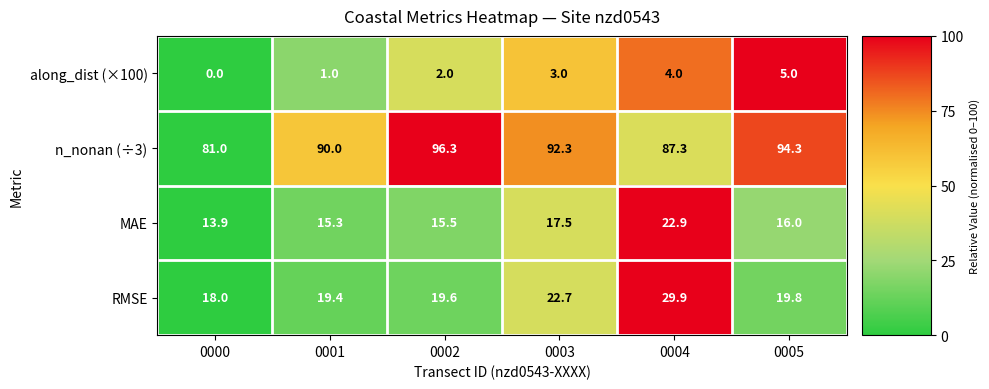

The value of n_nonan (÷3) at 0004 is 33.1. True or false?

False